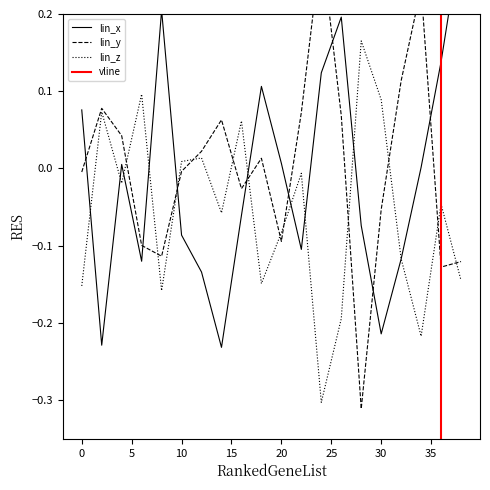

How many values in lin_y are below zero?

10